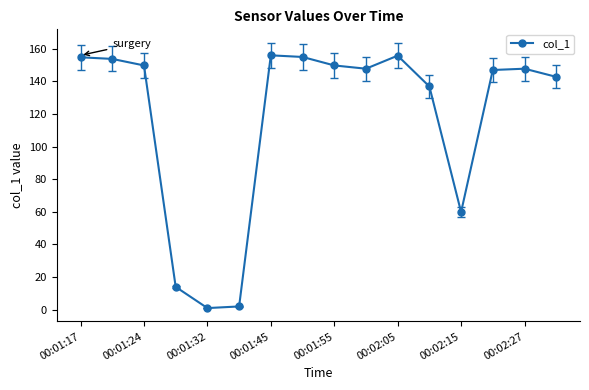

Count the number of data series in this chart.

1